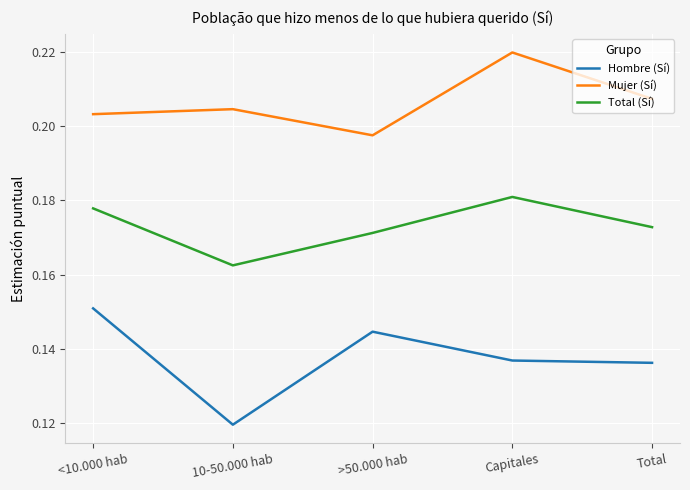

Rank the categories by Mujer (Sí) value from lowest to highest.

>50.000 hab, <10.000 hab, 10-50.000 hab, Total, Capitales